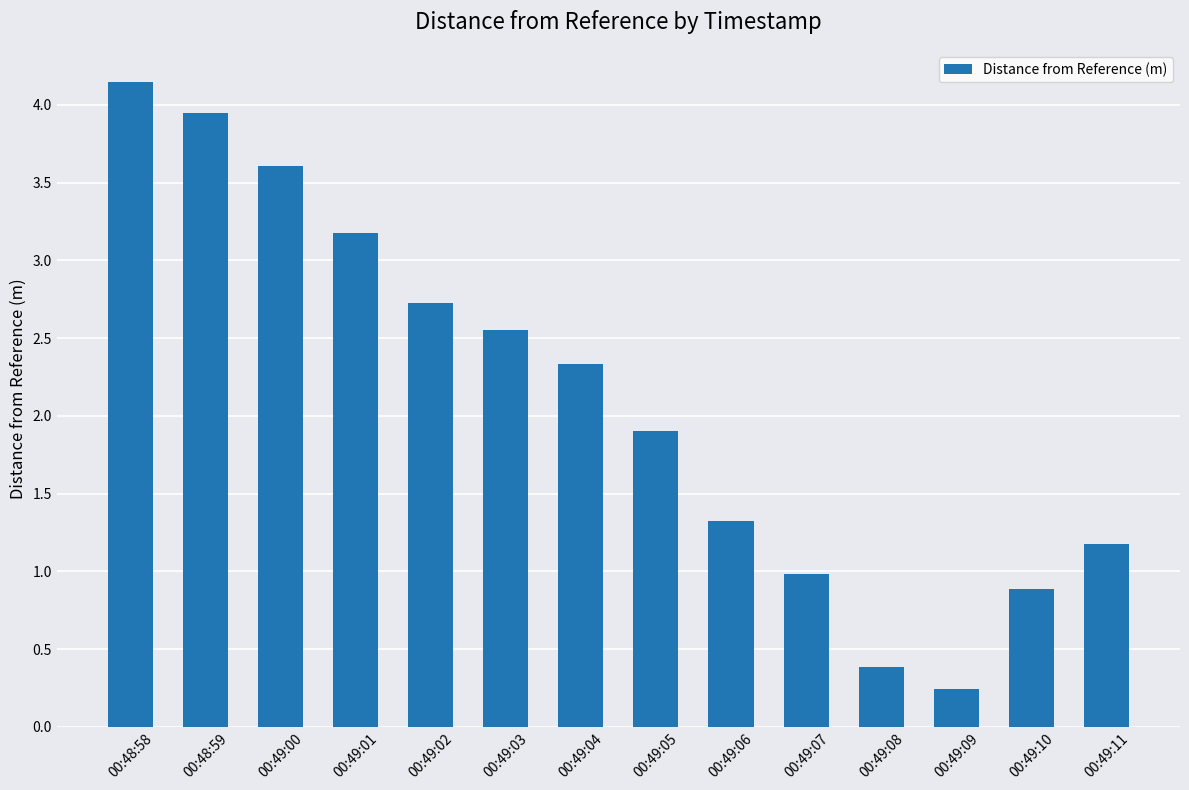

What is the difference between the values at 00:49:10 and 00:49:09?

0.6